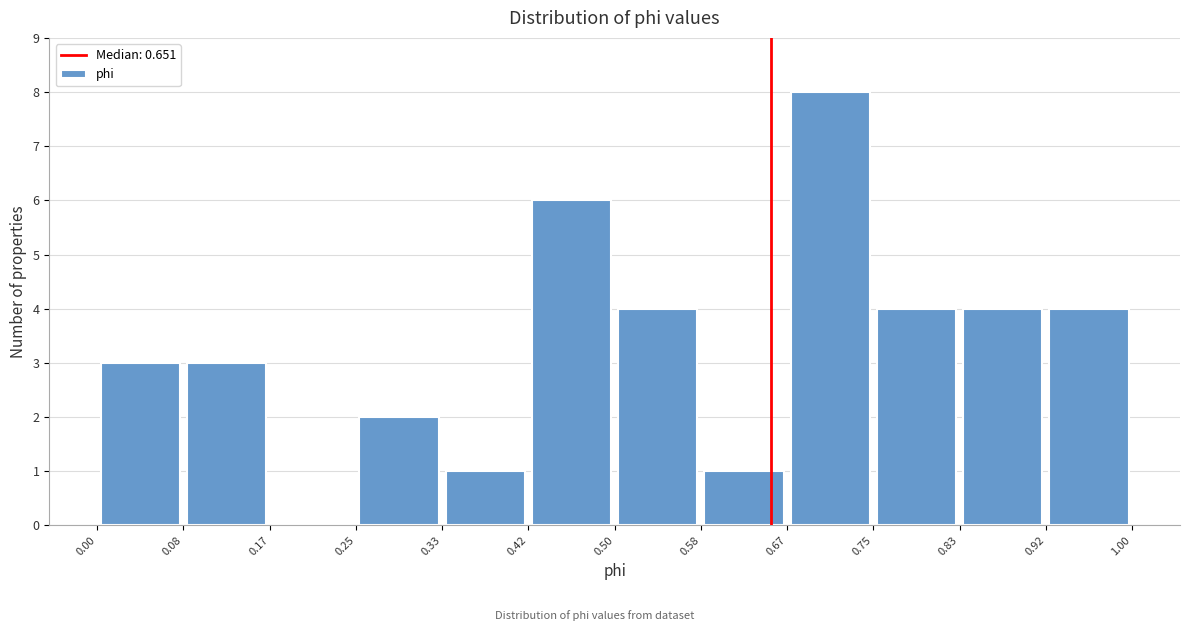

Reading left to right, list every bar in this chart as the range it spans on the x-axis followed by its height. The values are not printed on the chart, so give them approximately, as read against the axis.

0.00 to 0.08: 3
0.08 to 0.17: 3
0.17 to 0.25: 0
0.25 to 0.33: 2
0.33 to 0.42: 1
0.42 to 0.50: 6
0.50 to 0.58: 4
0.58 to 0.67: 1
0.67 to 0.75: 8
0.75 to 0.83: 4
0.83 to 0.92: 4
0.92 to 1.00: 4